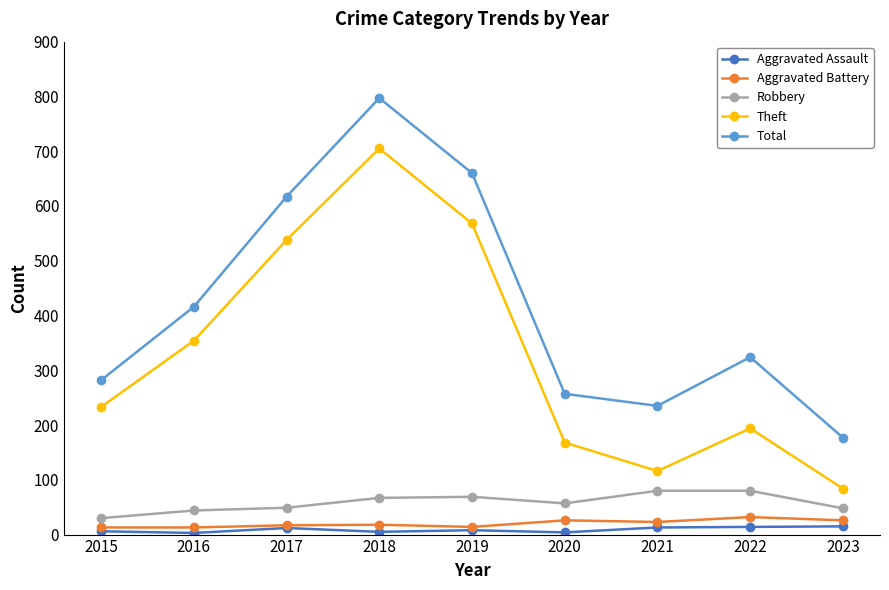

What is the total value across all series at 2023?

350